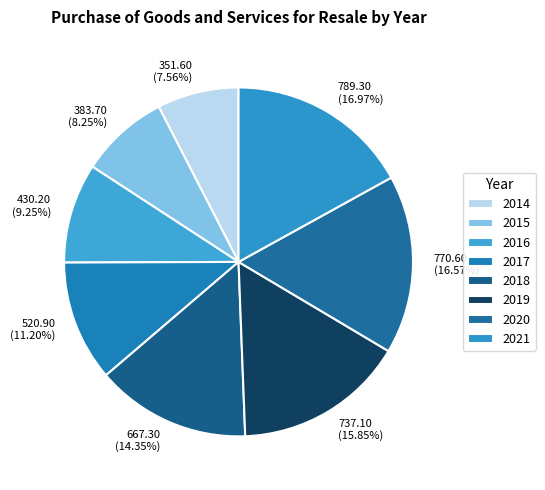

The 2018 slice represents 7% of the pie. True or false?

False